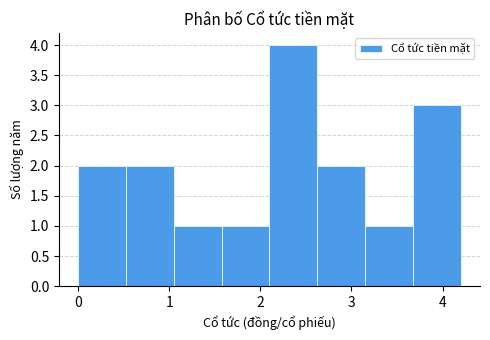

Over which range of the x-axis is the bar tallest?

2.1 to 2.6